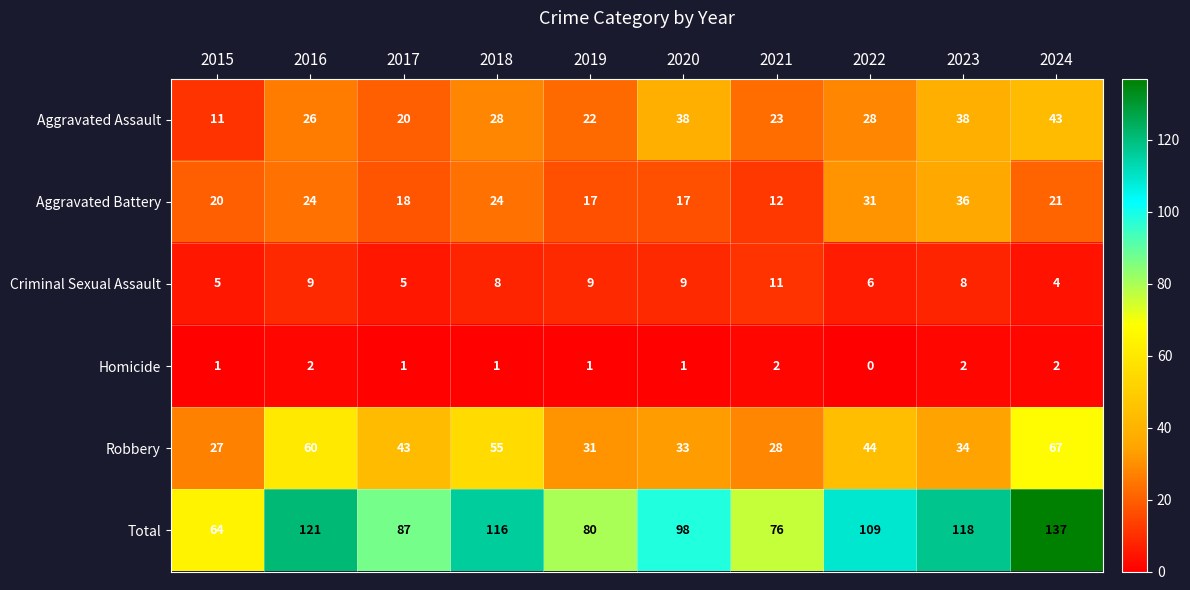

What is the difference between the highest and lowest values at 2015?

63